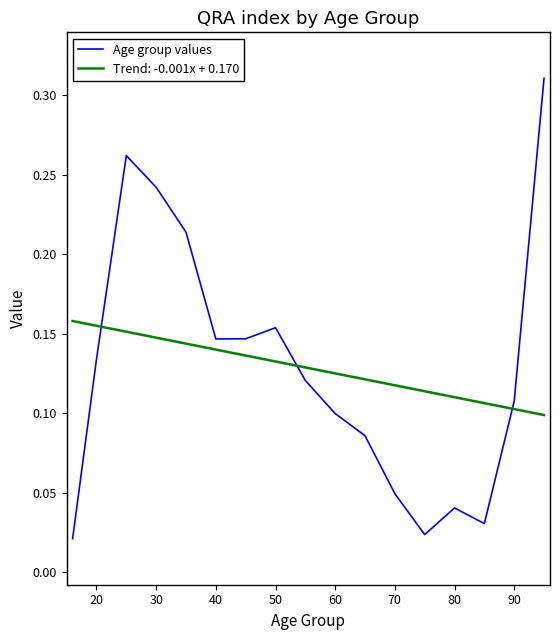

True or false: Trend: -0.001x + 0.170 and Age group values cross at least once.

True